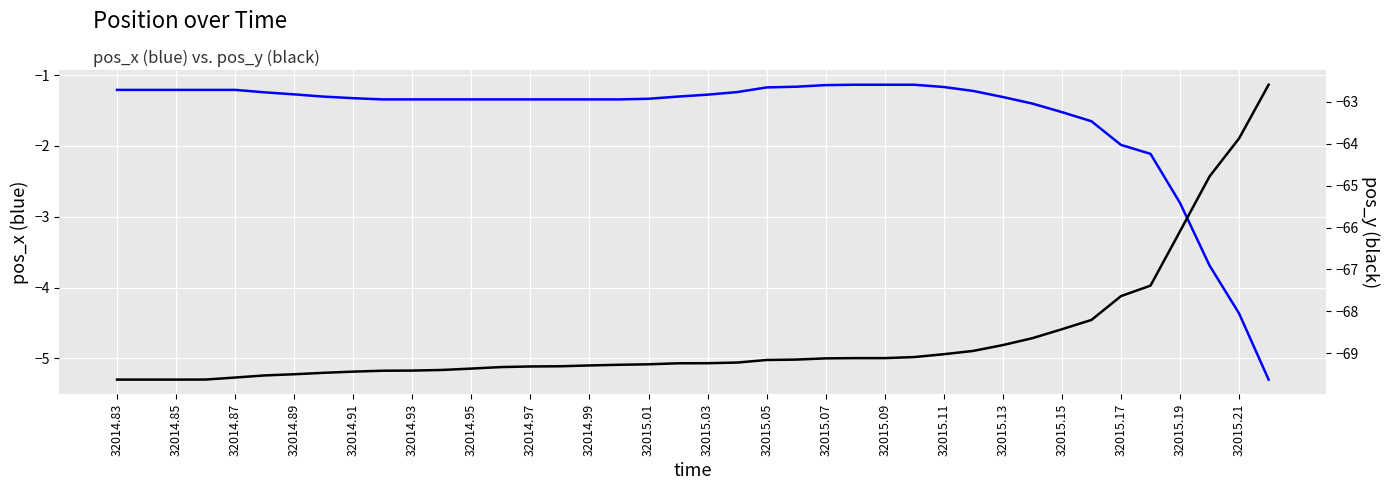

True or false: pos_x and pos_y cross at least once.

False